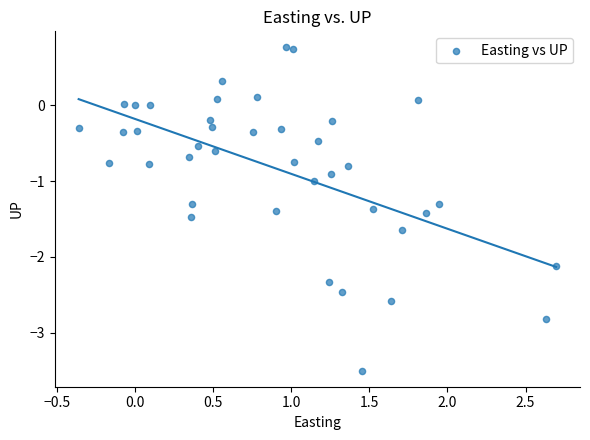

What is the range of Y values (max minus min)?

4.3